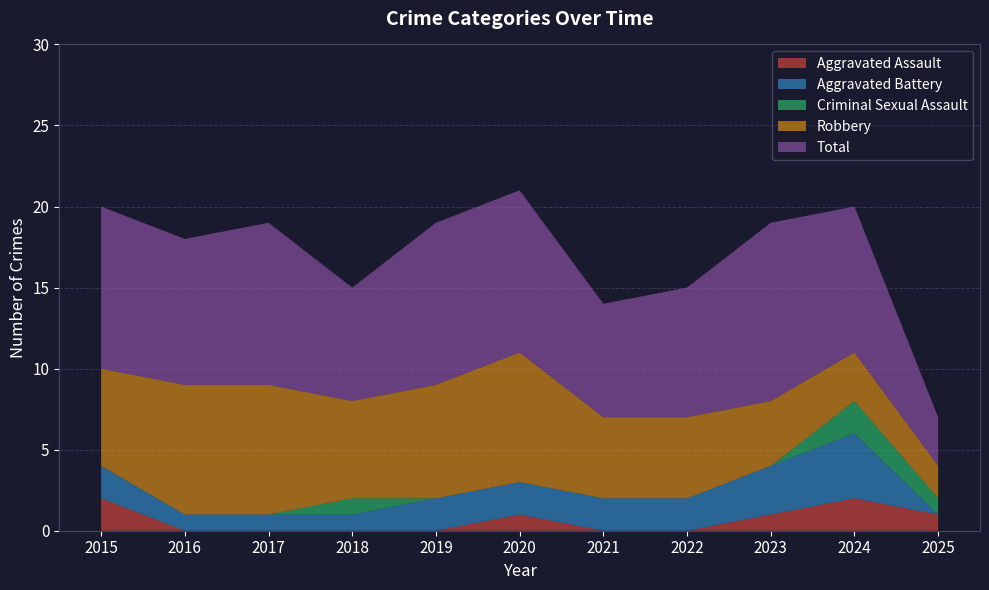

True or false: Aggravated Assault has a value of 2 at 2015.

True